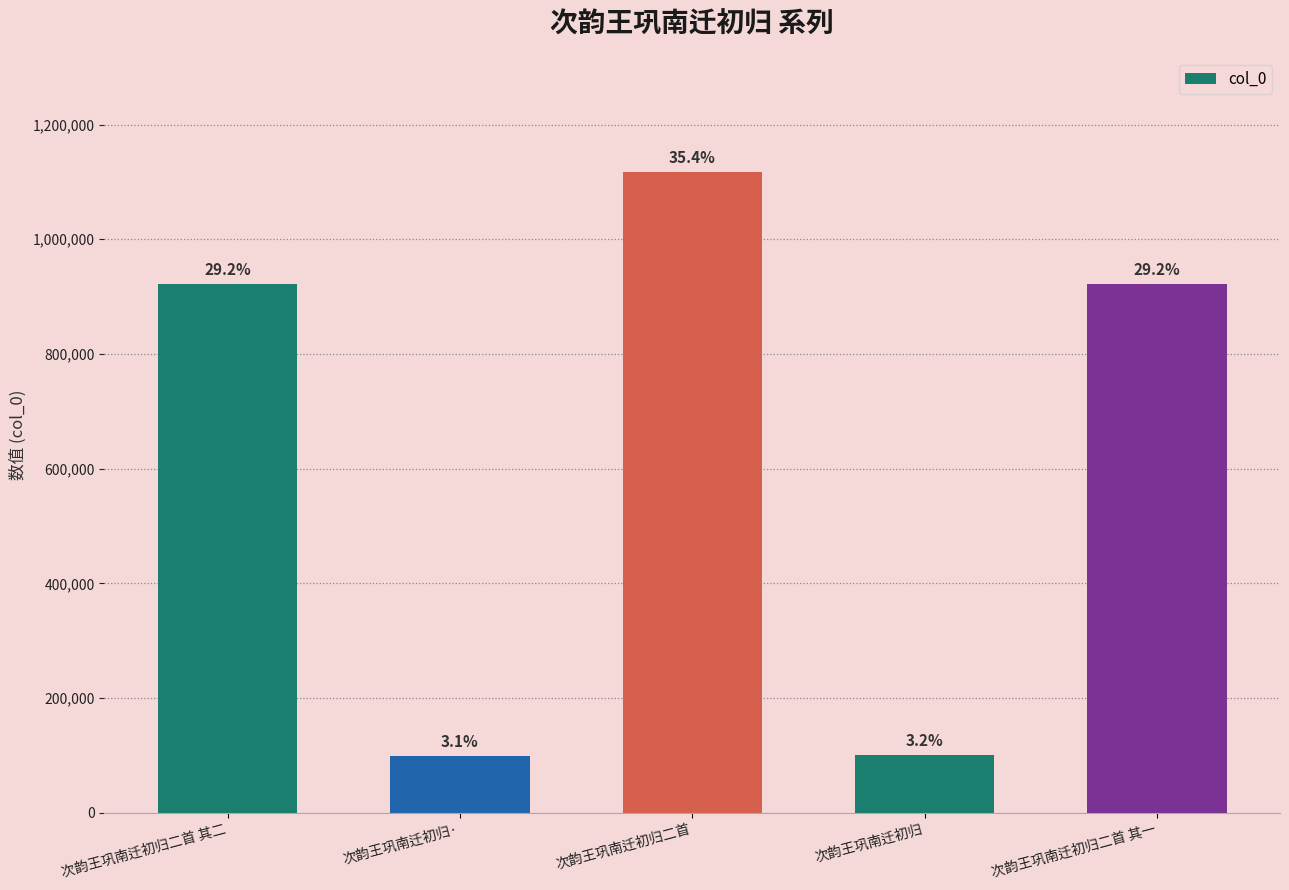

What is the maximum value shown in the chart?

1116779